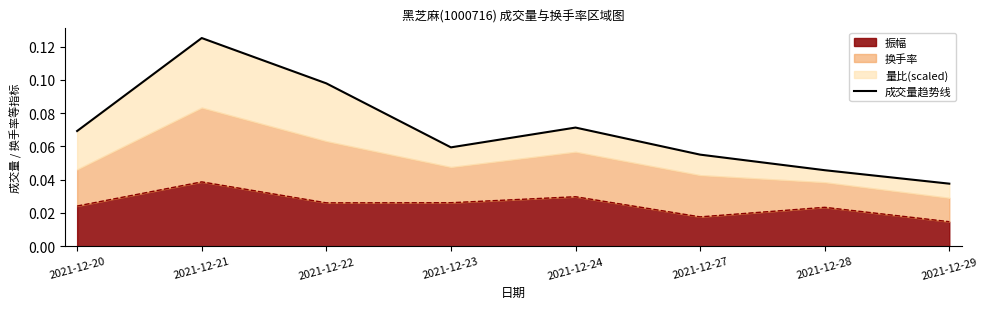

List the labels in order of value, smallest first.

2021-12-29, 2021-12-28, 2021-12-27, 2021-12-23, 2021-12-20, 2021-12-24, 2021-12-22, 2021-12-21